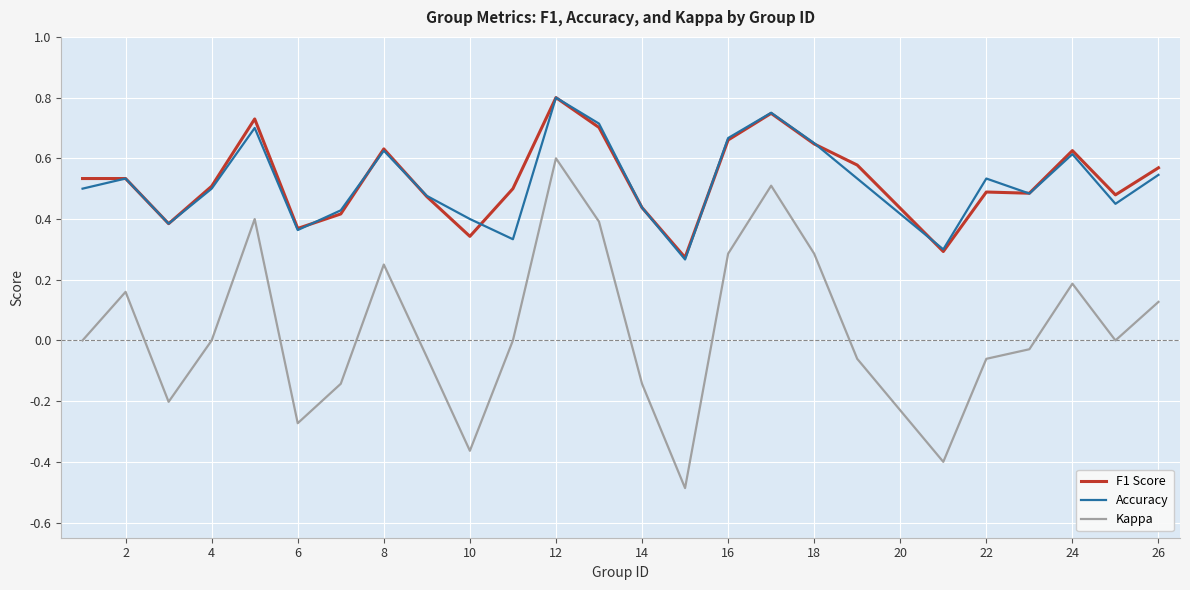

True or false: Kappa and Accuracy cross at least once.

False